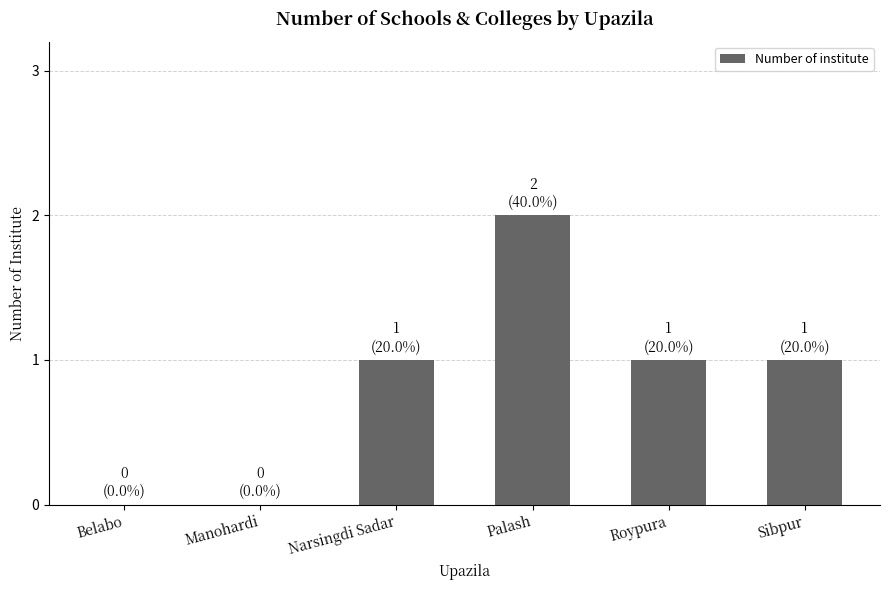

What is the maximum value shown in the chart?

2